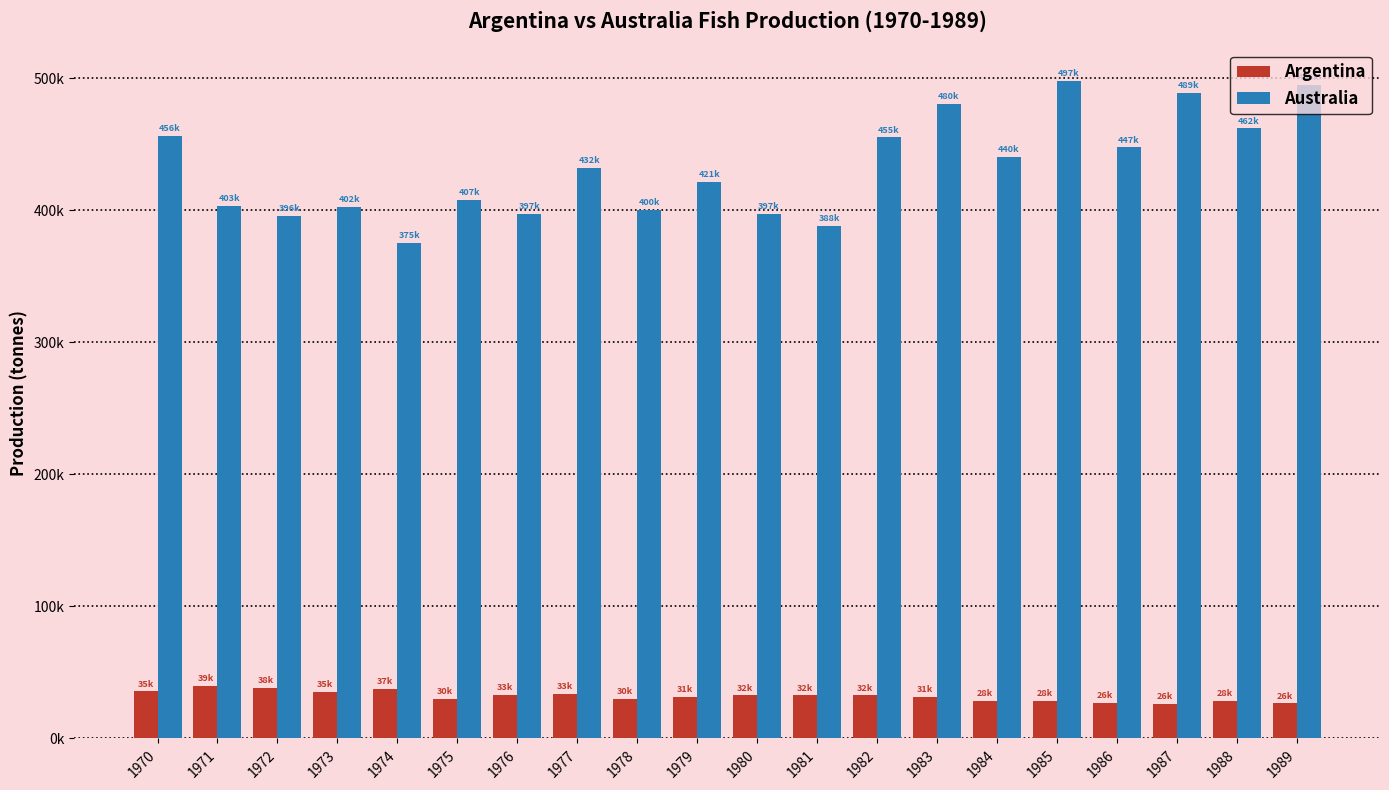

What is the minimum value for Argentina?

26069